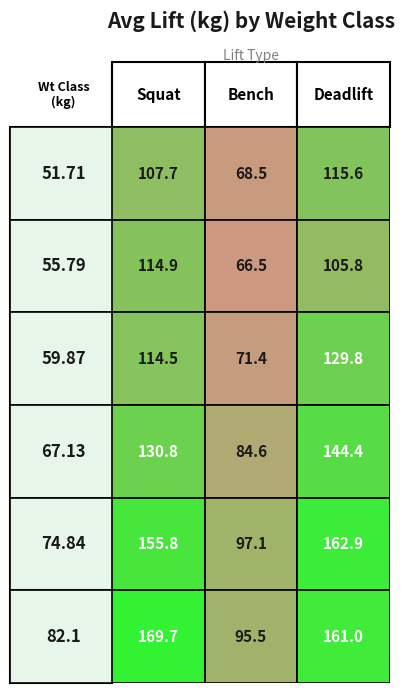

Which series changed the most between 67.13-5 and 82.1-4?

Best3SquatKg